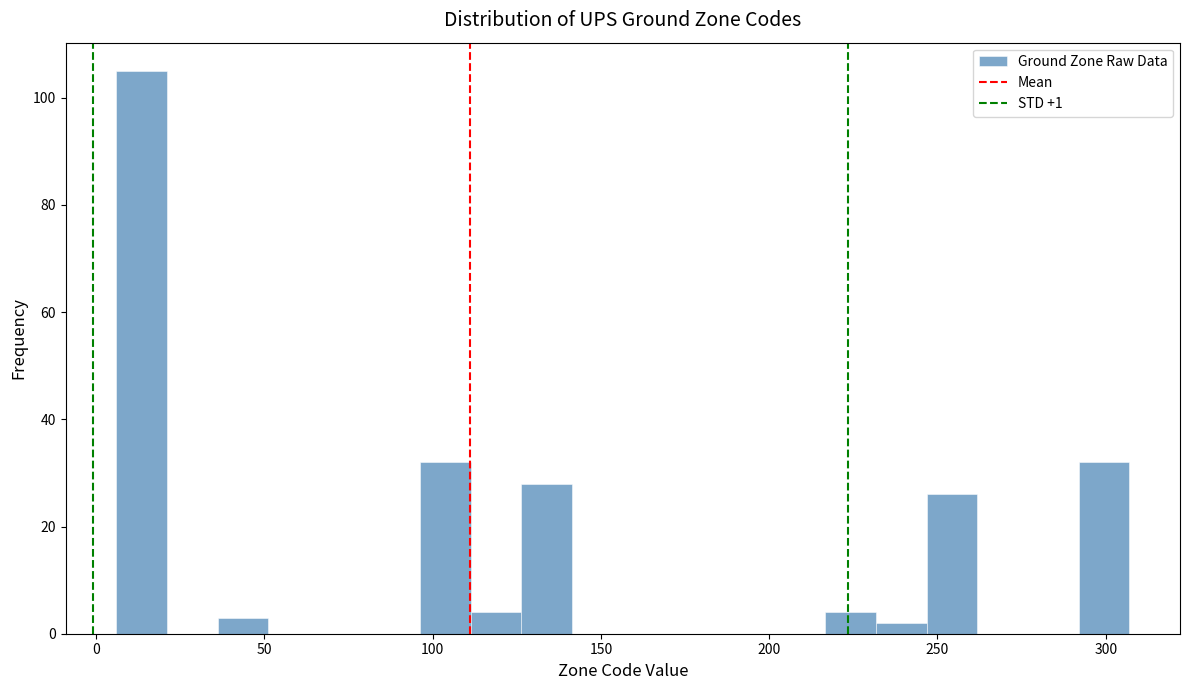

Read against the x-axis, roughly where is the centre of the tallest bar?

15